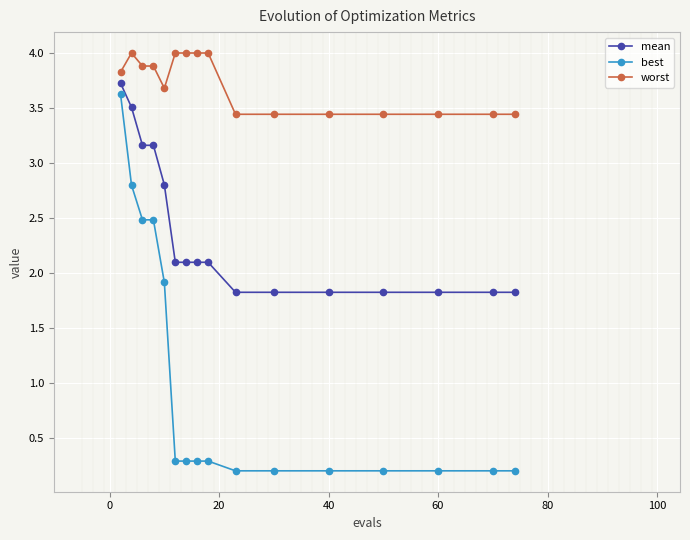

True or false: best and worst cross at least once.

False